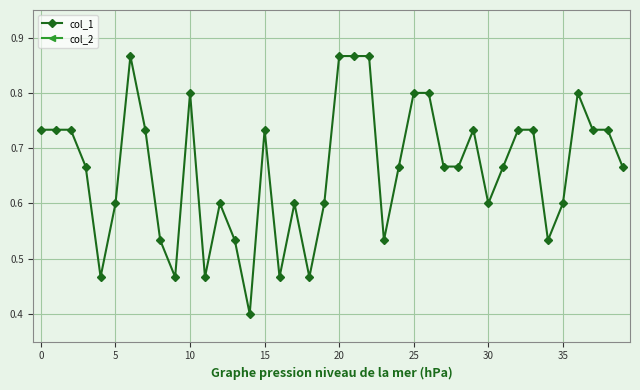

What is the sum of all col_1 values?

26.5